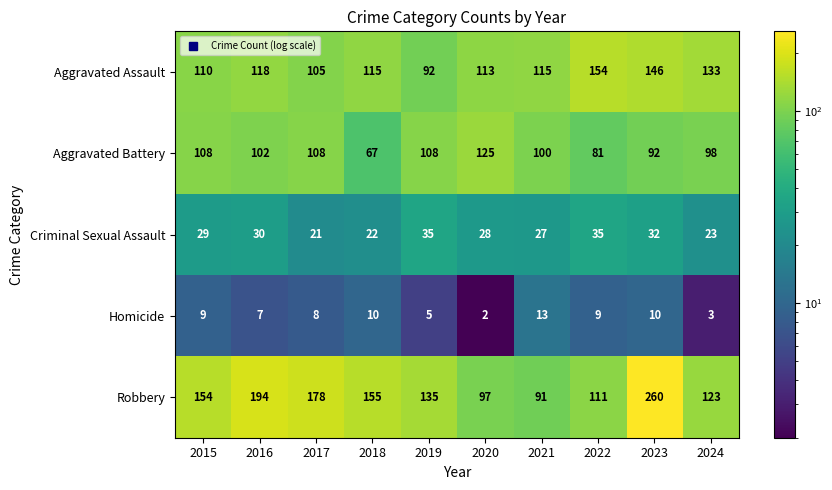

Read the Aggravated Battery value at 2020, to the nearest 5.

125